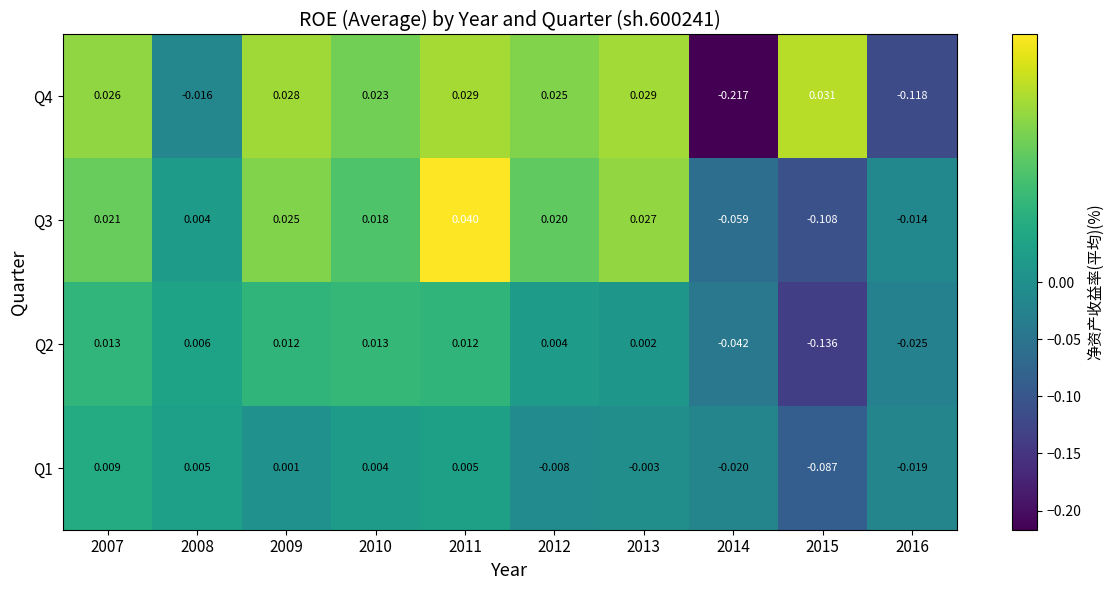

Which series has the largest total across all categories?

Q3